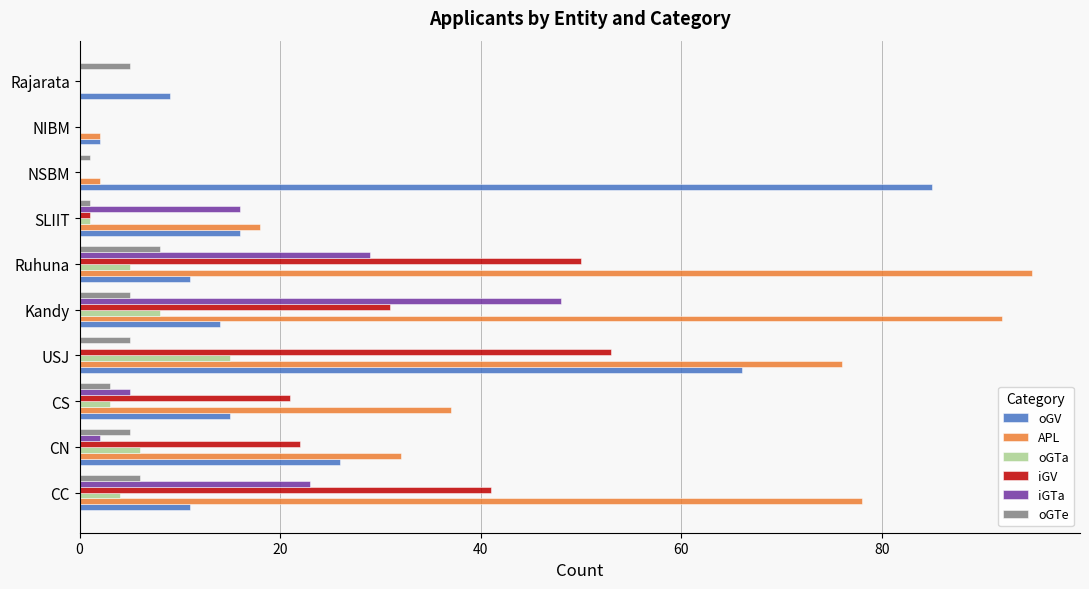

At which label is iGTa closest to 24?

CC